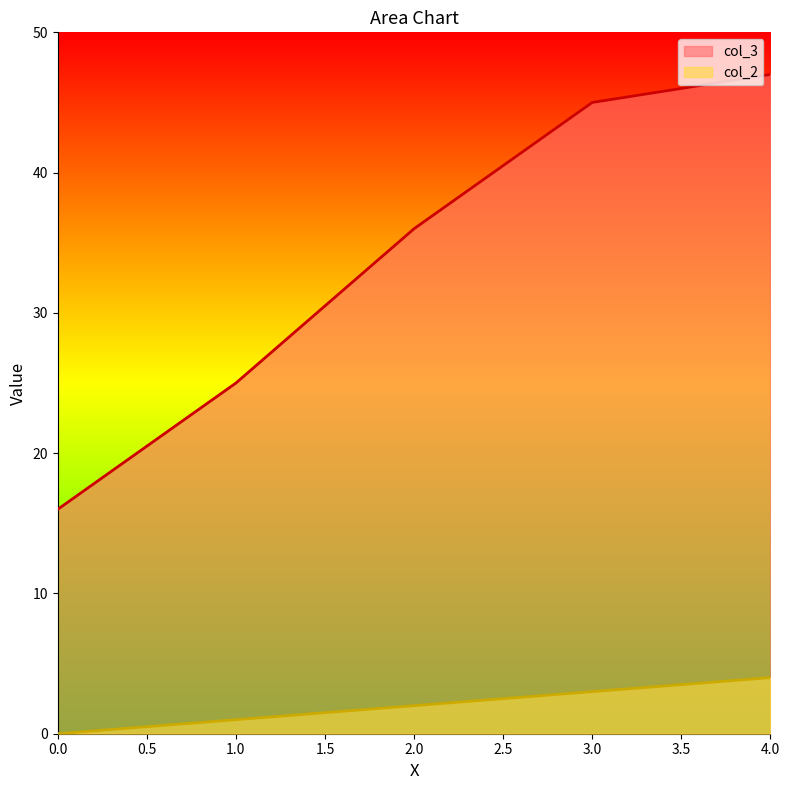

Which series has the largest total across all categories?

col_3